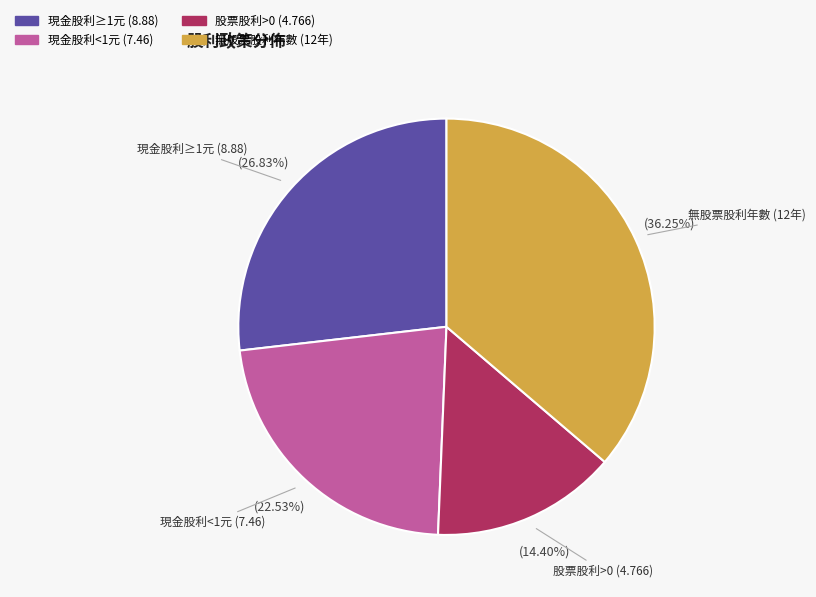

Does any single category account for the majority?

No